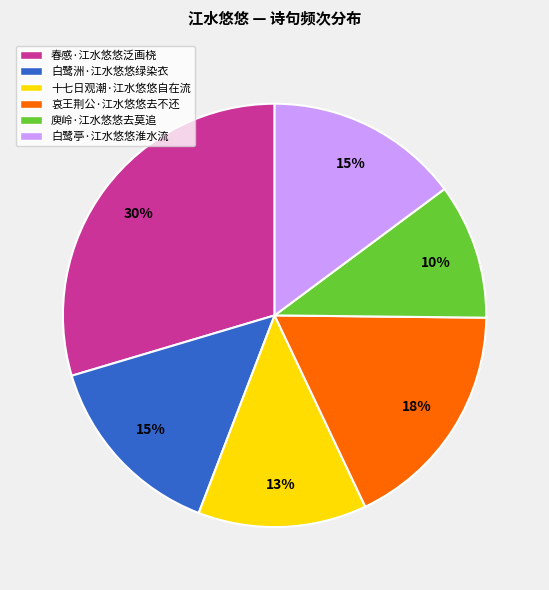

Does any single category account for the majority?

No